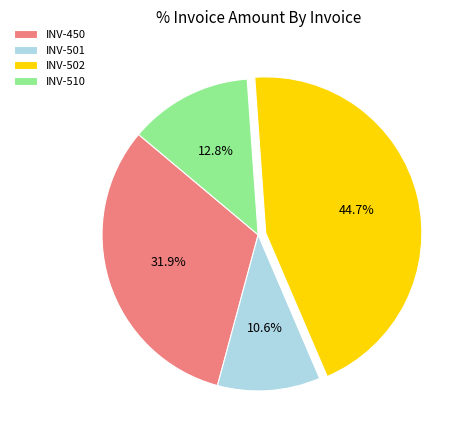

How many slices are in this pie chart?

4